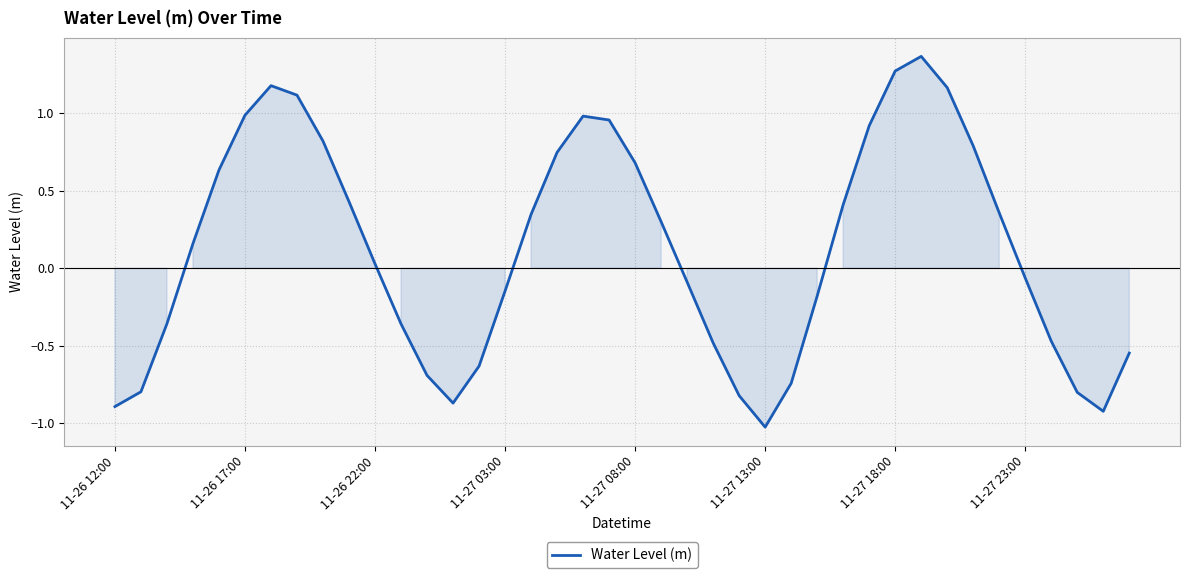

What is the difference between the maximum and minimum values?

2.4